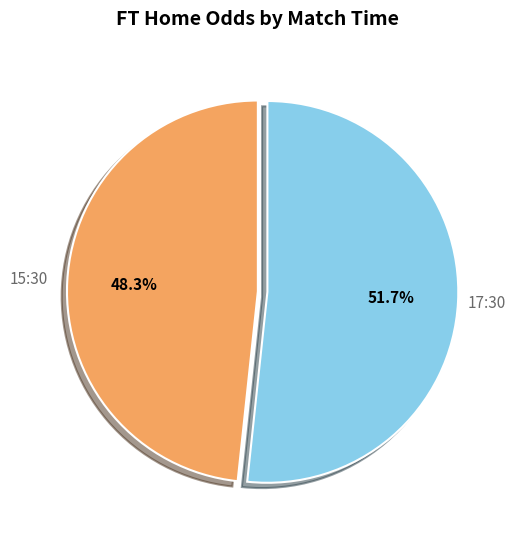

How many segments does this pie chart have?

2